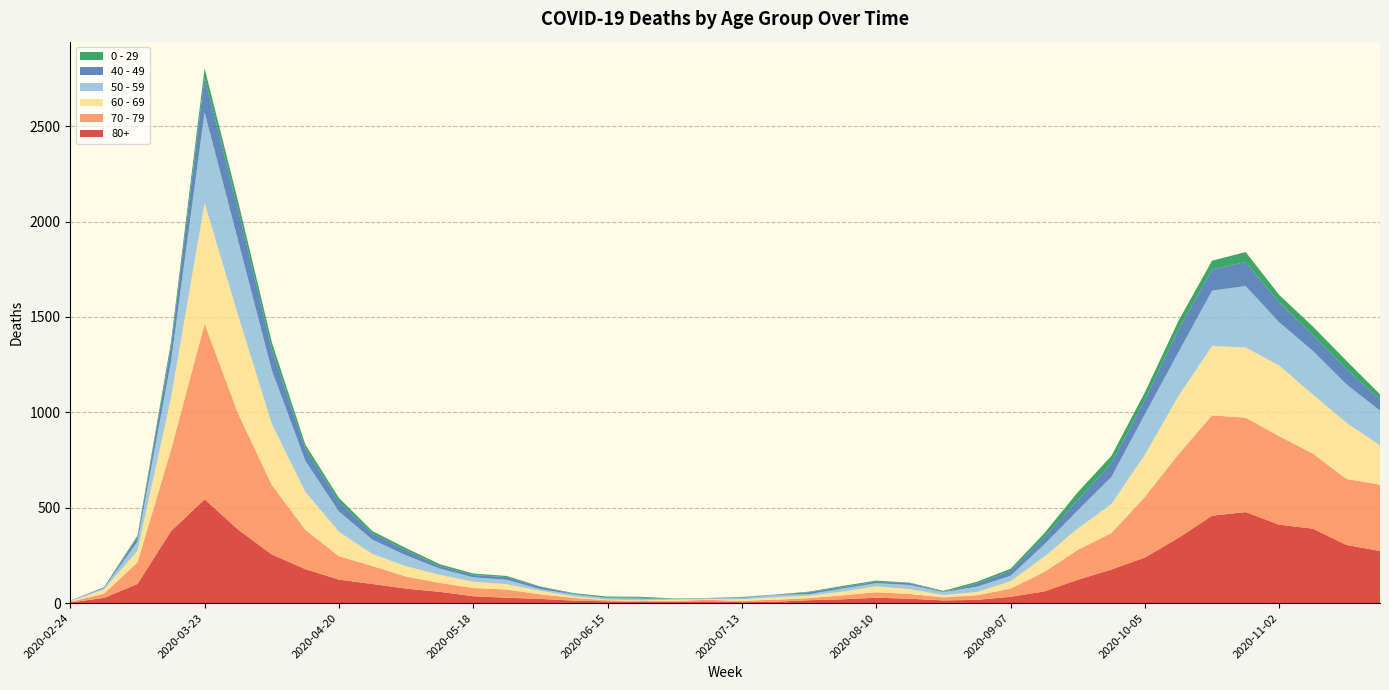

Reading left to right, extract all data points from this chart.

80+: 3	27	100	377	544	385	255	178	123	100	76	59	36	28	22	13	9	6	7	9	5	7	15	20	28	23	14	17	33	61	122	176	239	342	458	477	411	390	305	273
70 - 79: 4	22	113	427	920	608	365	206	123	94	63	47	43	43	24	14	6	5	5	8	7	11	11	21	29	25	16	24	43	102	157	191	318	439	526	495	464	394	346	348
60 - 69: 2	22	61	272	634	514	320	199	128	63	54	42	33	28	18	8	3	3	6	3	8	12	13	19	31	25	12	17	39	80	112	152	221	305	364	368	370	310	294	206
50 - 59: 3	7	48	190	475	392	281	163	106	75	57	33	23	23	9	10	8	9	3	5	6	12	8	16	16	22	15	28	28	64	95	142	212	230	290	322	227	228	202	182
40 - 49: 0	5	21	79	183	163	111	66	51	33	27	13	12	14	12	3	2	5	1	1	4	2	10	8	8	10	2	17	26	38	55	72	76	120	111	126	105	83	80	60
0 - 29: 1	0	10	25	47	42	36	19	20	12	11	10	8	6	2	4	6	5	2	1	2	1	3	6	6	2	5	9	11	20	40	38	39	44	46	52	38	45	43	25